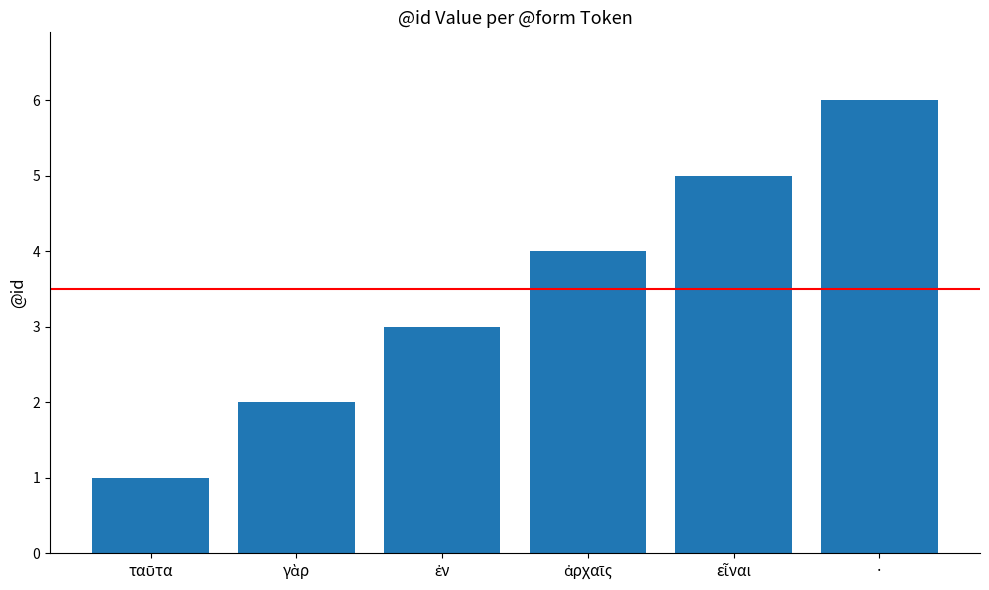

The value at · is 6. True or false?

True